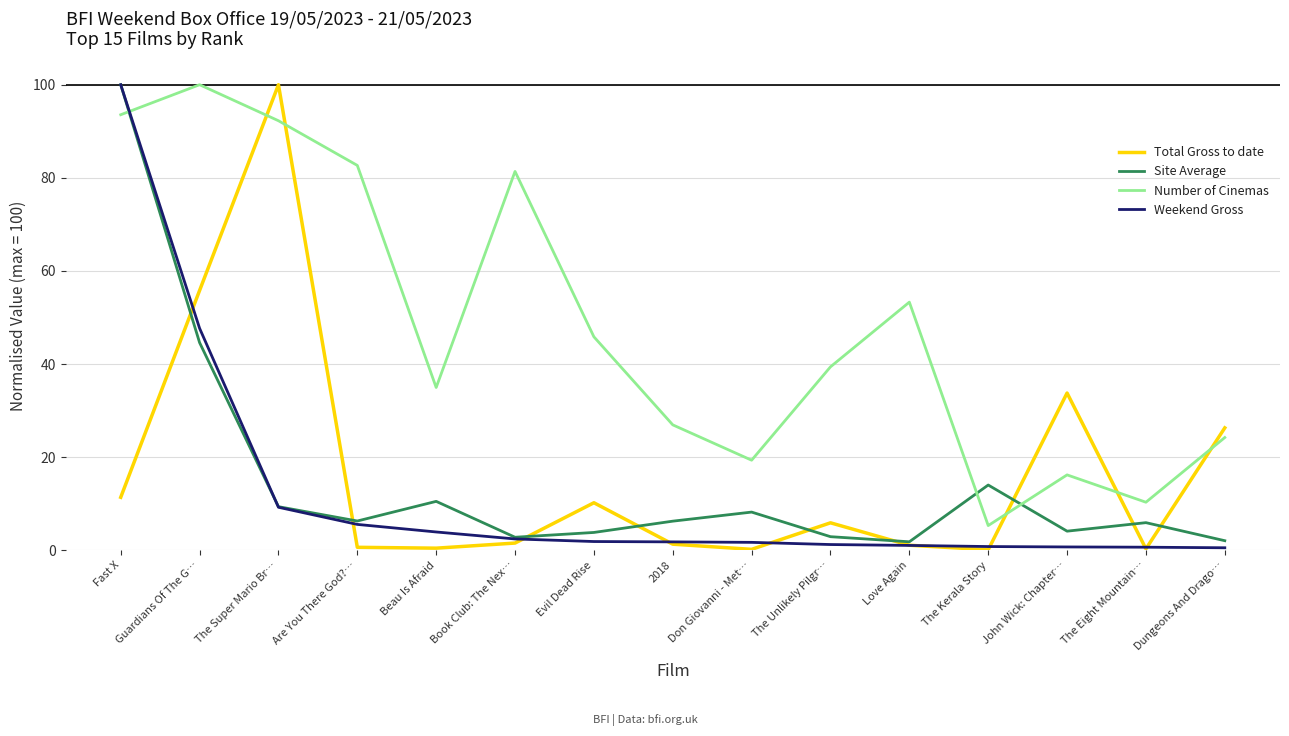

At how many categories does at least one series exceed 3?

15